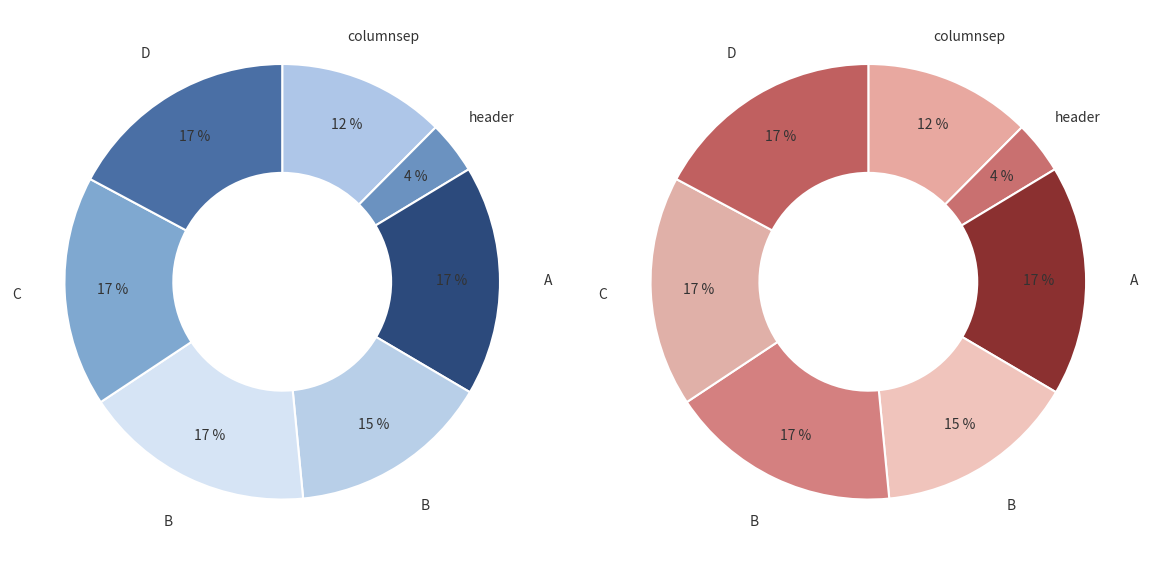

How many slices are in this pie chart?

7